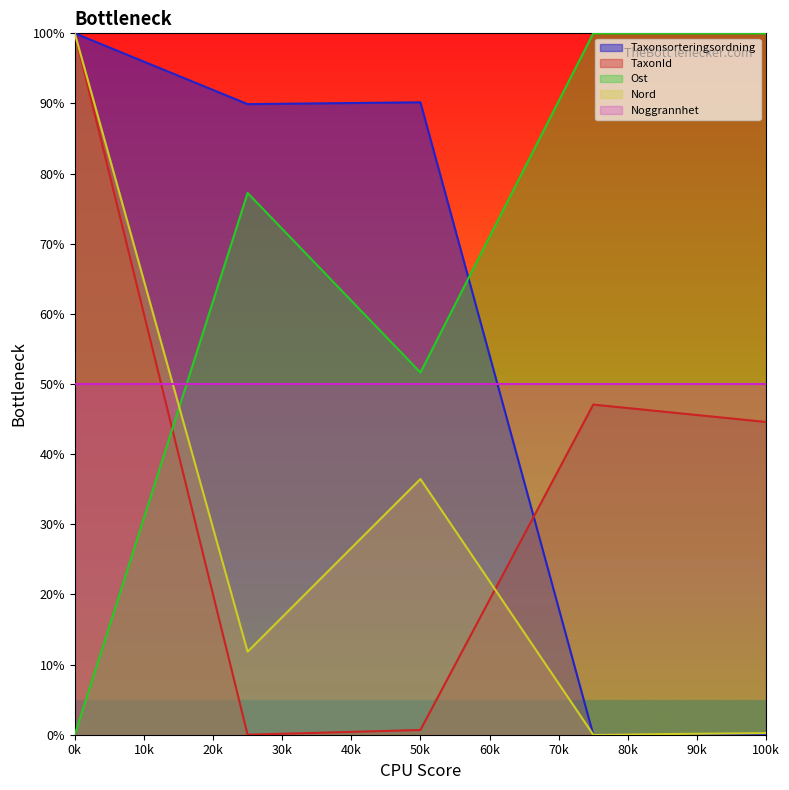

At how many categories does at least one series exceed 56?

5